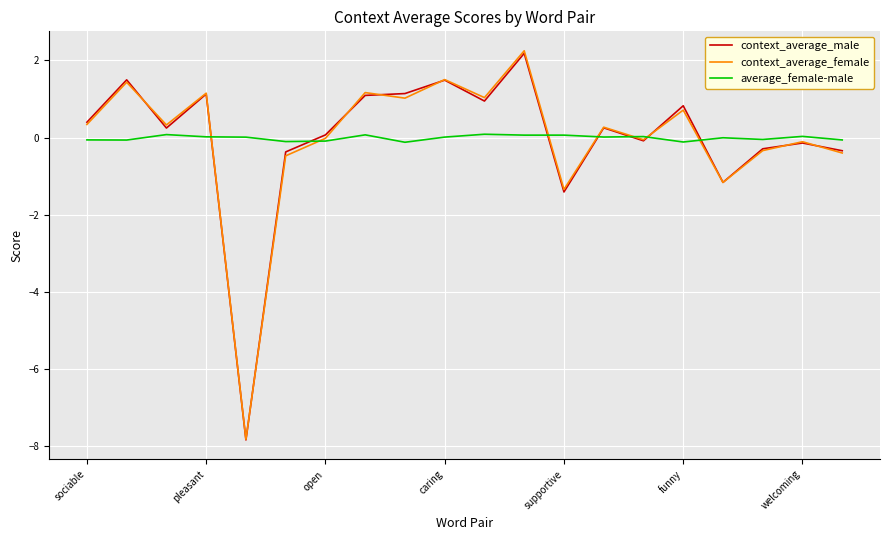

Count the number of categories in the chart.

20